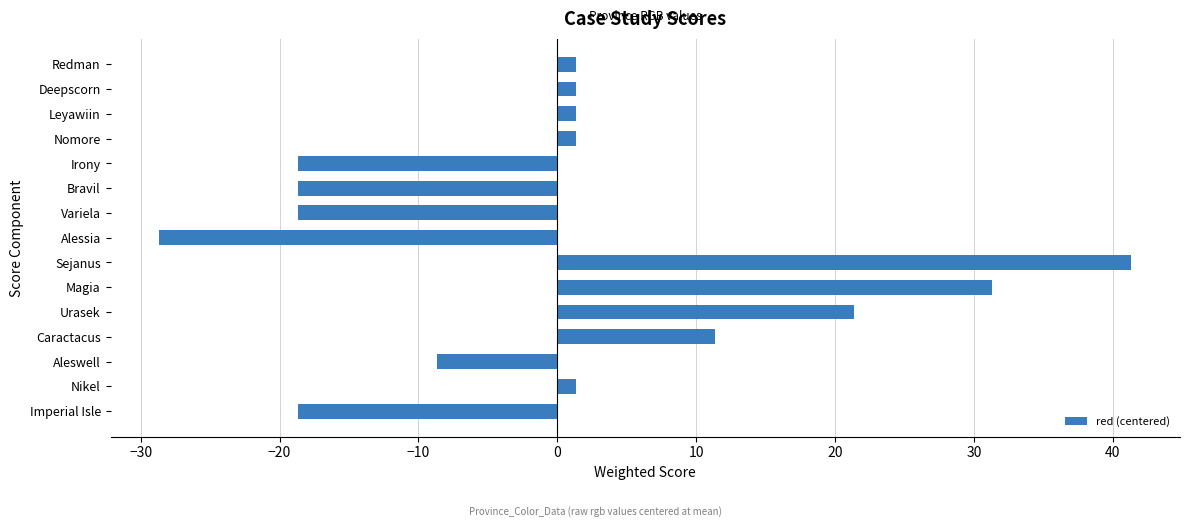

What is the maximum value shown in the chart?

41.3